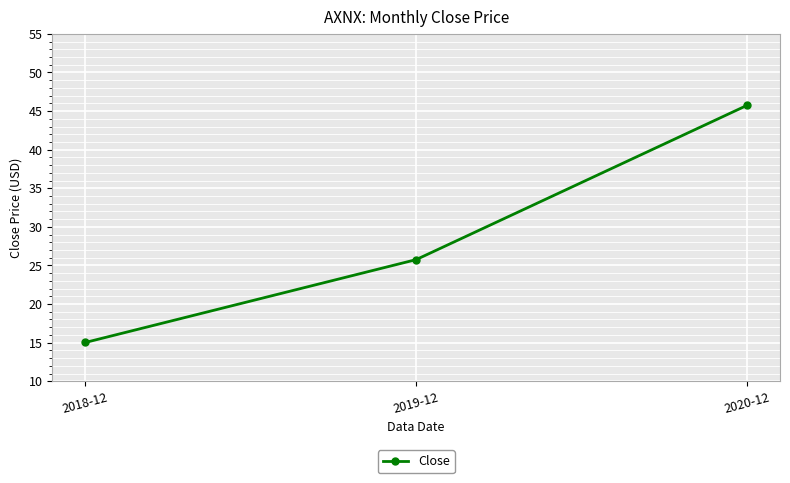

How many lines are shown in the chart?

1